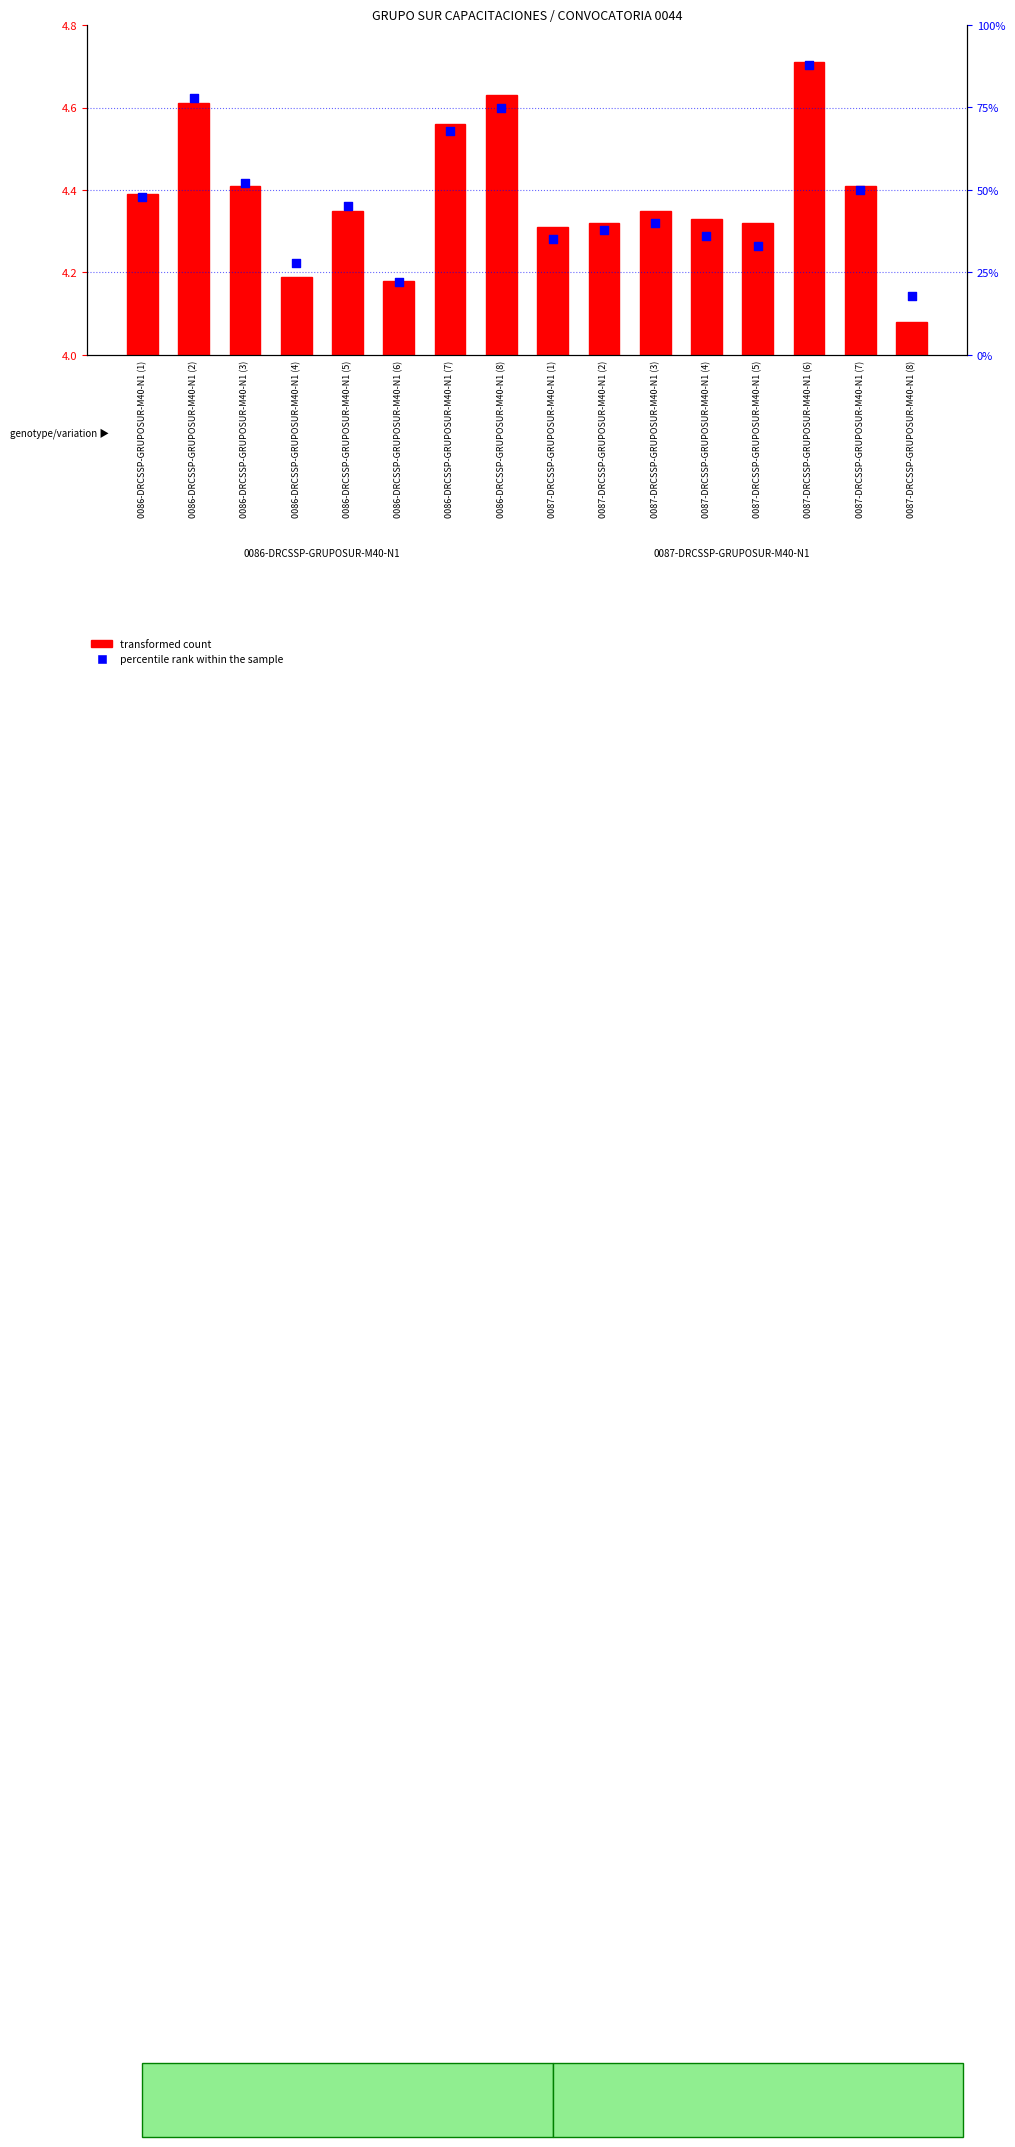

At how many categories does at least one series exceed 4?

16